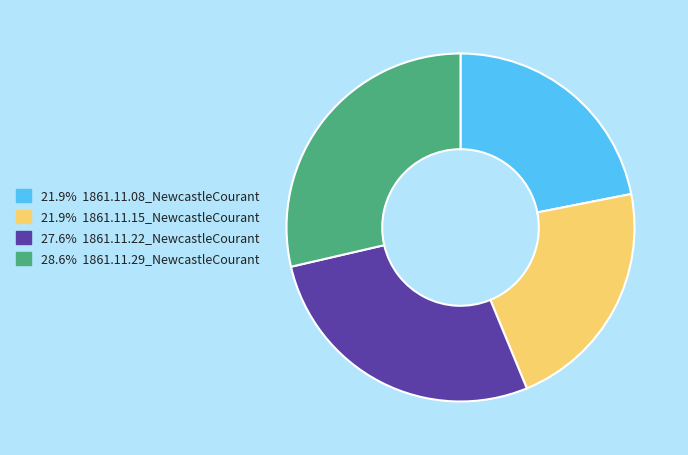

Is there a majority slice in this chart?

No